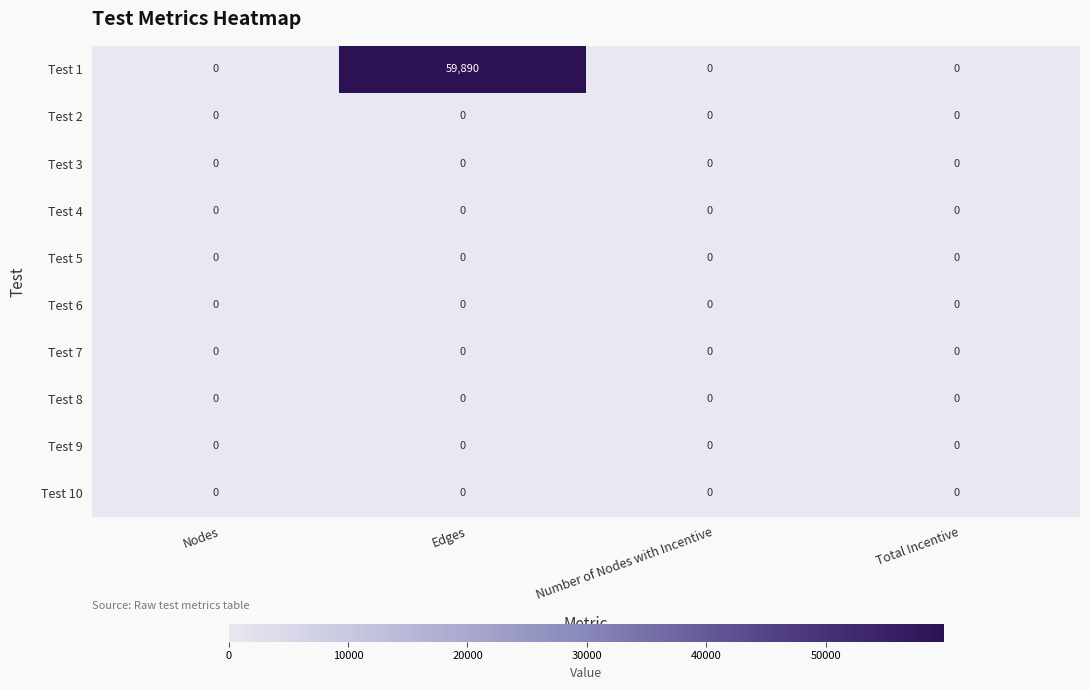

Which series has the largest range (max minus min)?

Test 1